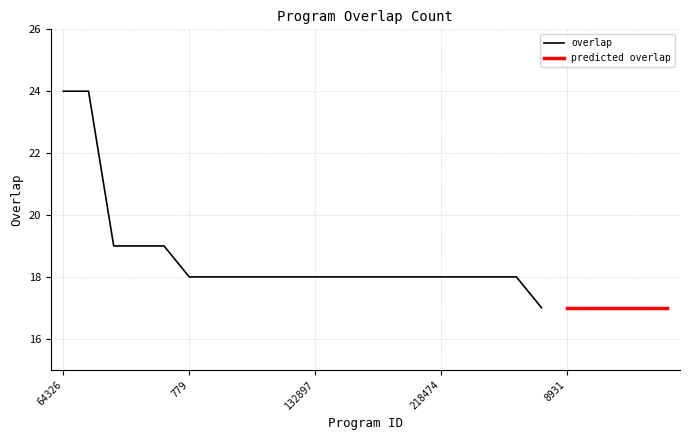

What is the maximum value for overlap?

24